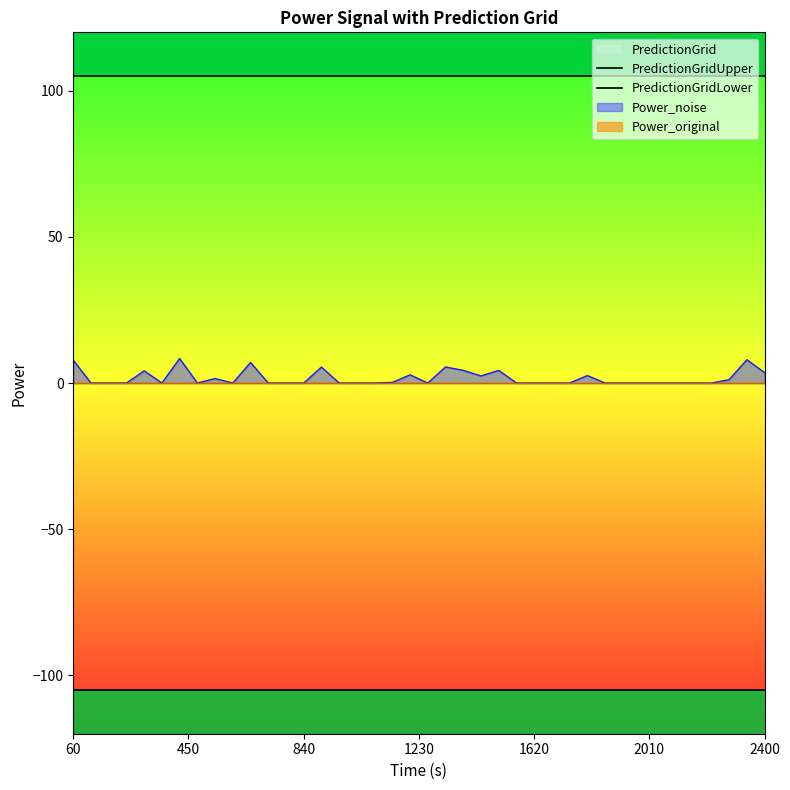

True or false: PredictionGridLower has a value of -70 at 21.

False